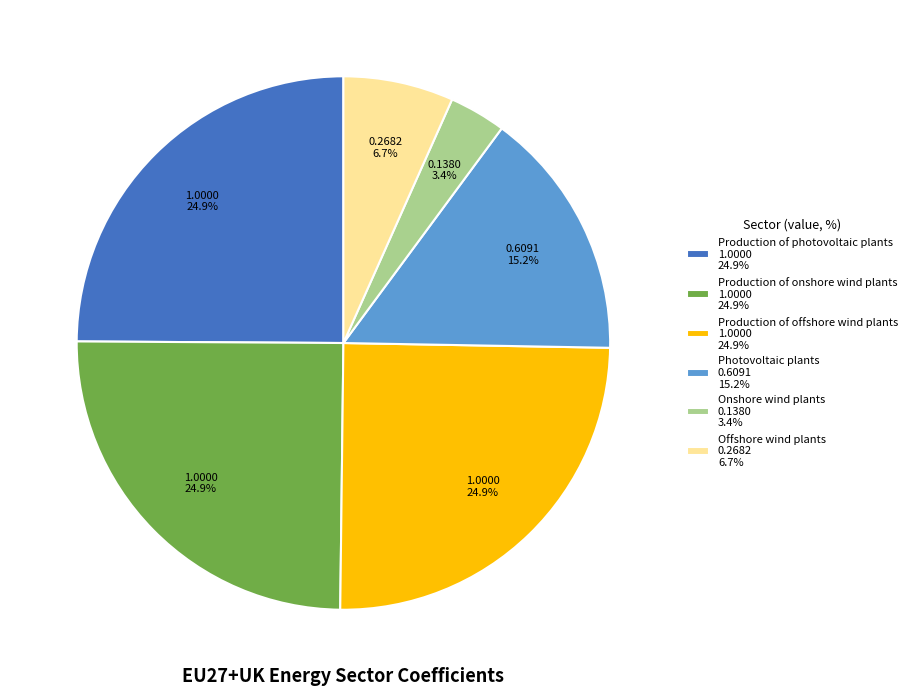

How much of the chart is everything except Offshore wind plants 0.2682 6.7%?

93.3%